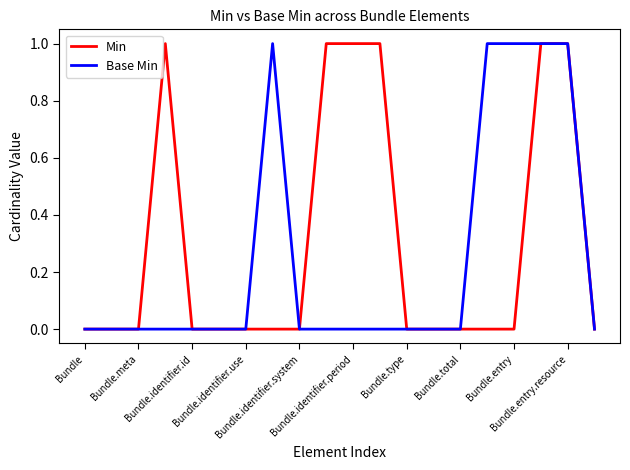

Which series has the largest total across all categories?

Min